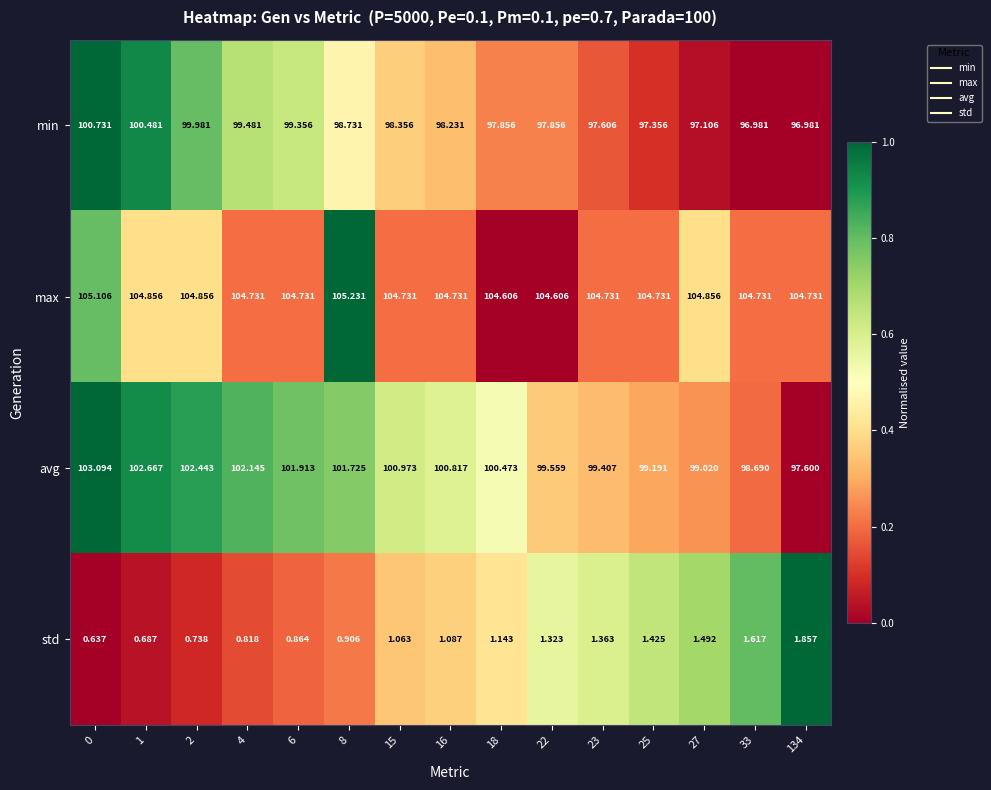

How many series are shown in this chart?

4